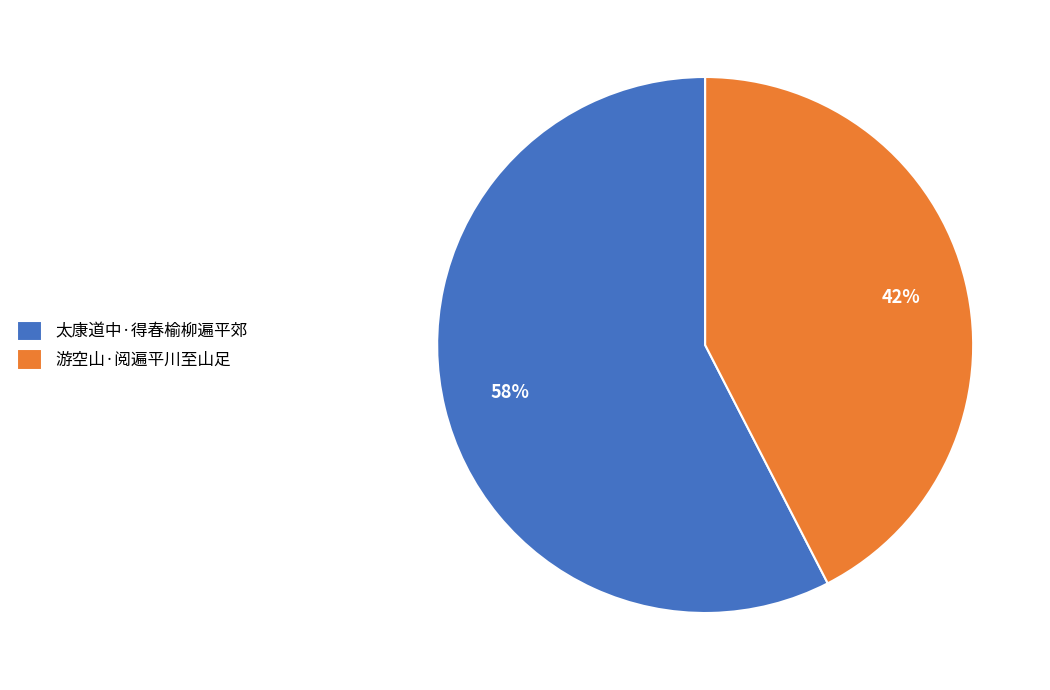

What percentage is the 太康道中·得春榆柳遍平郊 slice, to the nearest percent?

58%